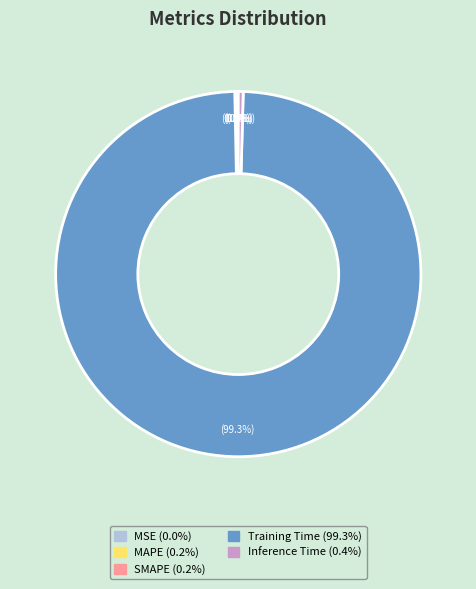

What is the largest slice in the pie chart?

Training Time